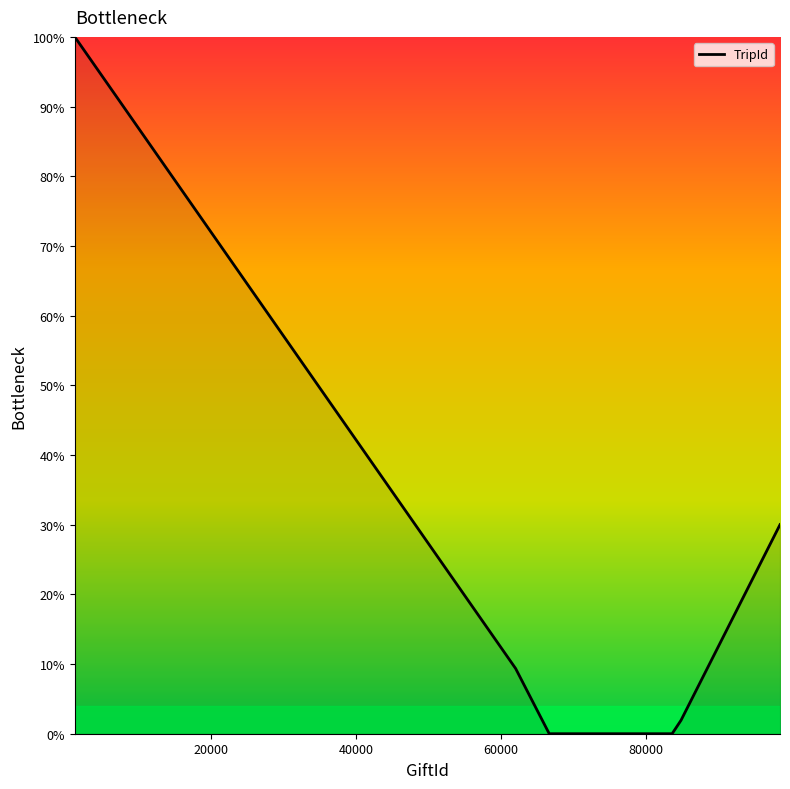

Does the chart have visible grid lines?

No